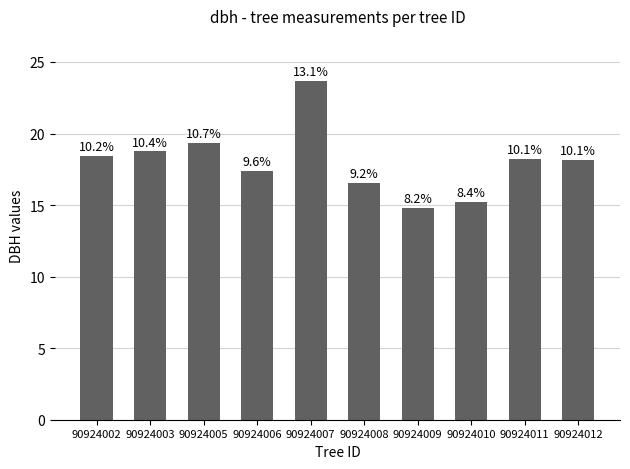

Which label corresponds to the smallest value in the chart?

90924009